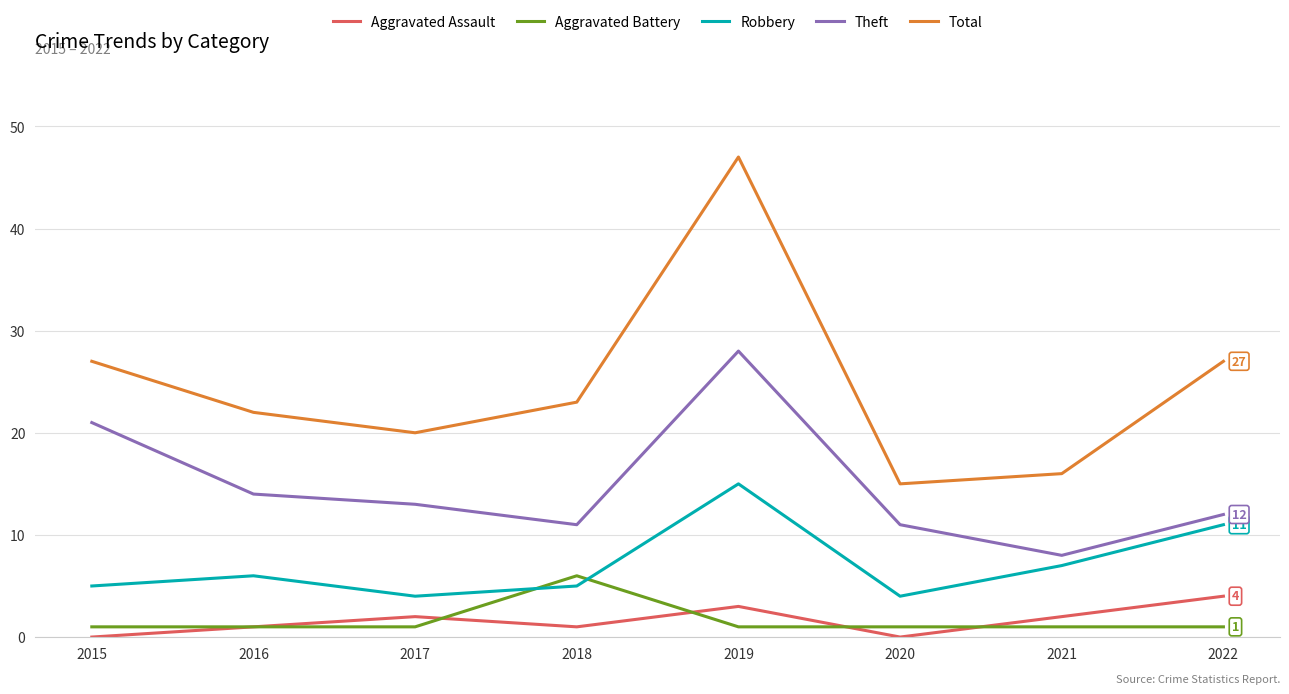

How many lines are shown in the chart?

5